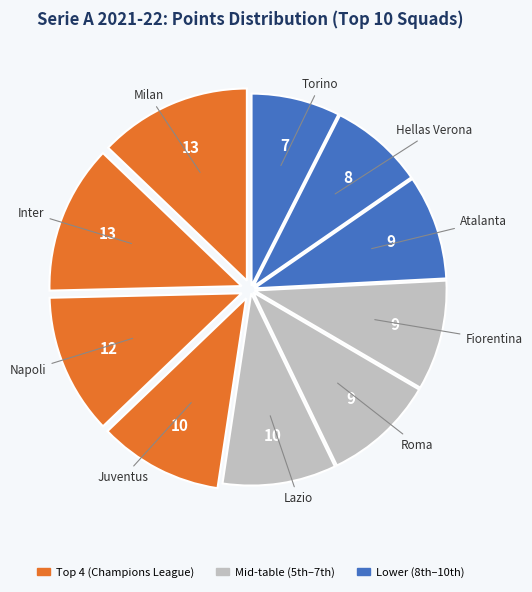

Count the number of slices in the pie.

10